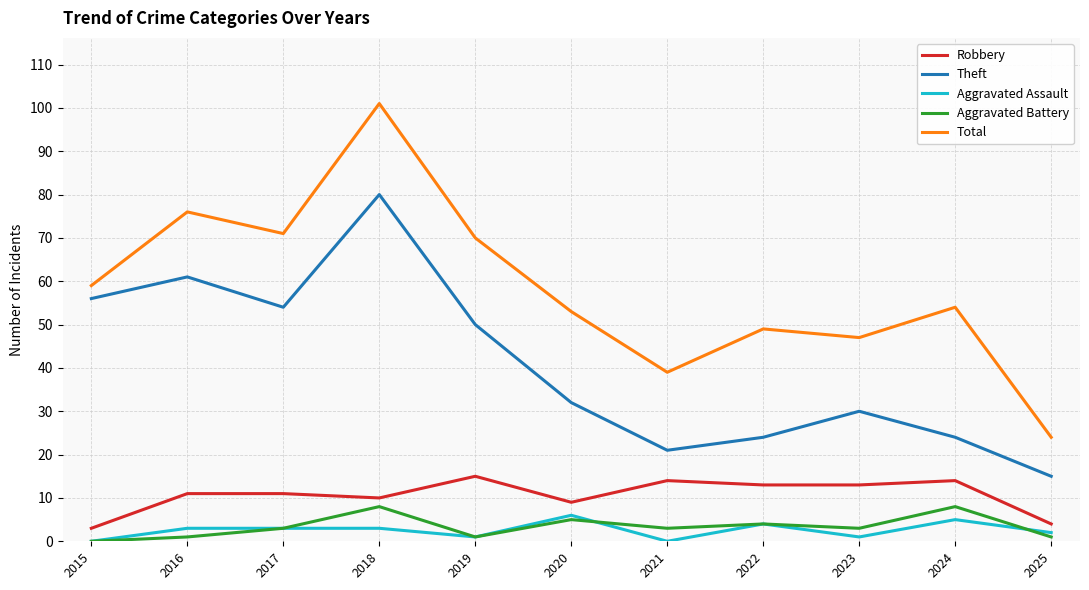

Which series has the widest spread of values?

Total